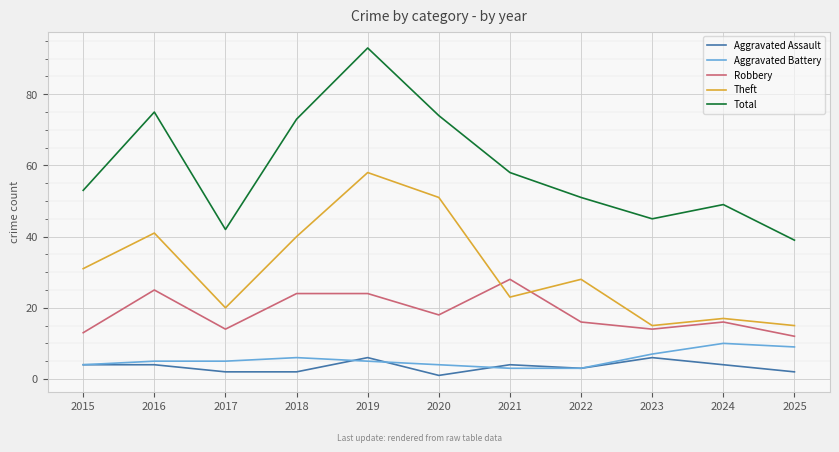

True or false: Aggravated Battery and Total cross at least once.

False